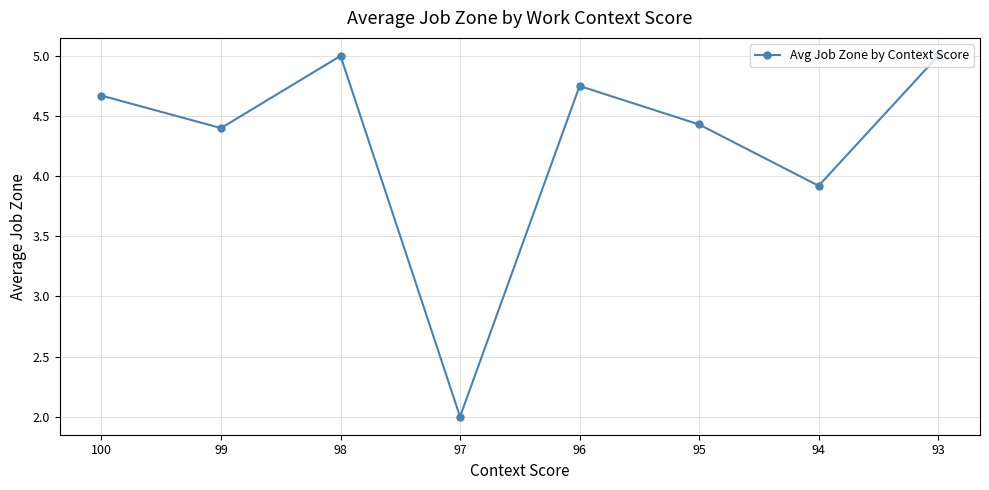

What is the smallest value displayed?

2.0